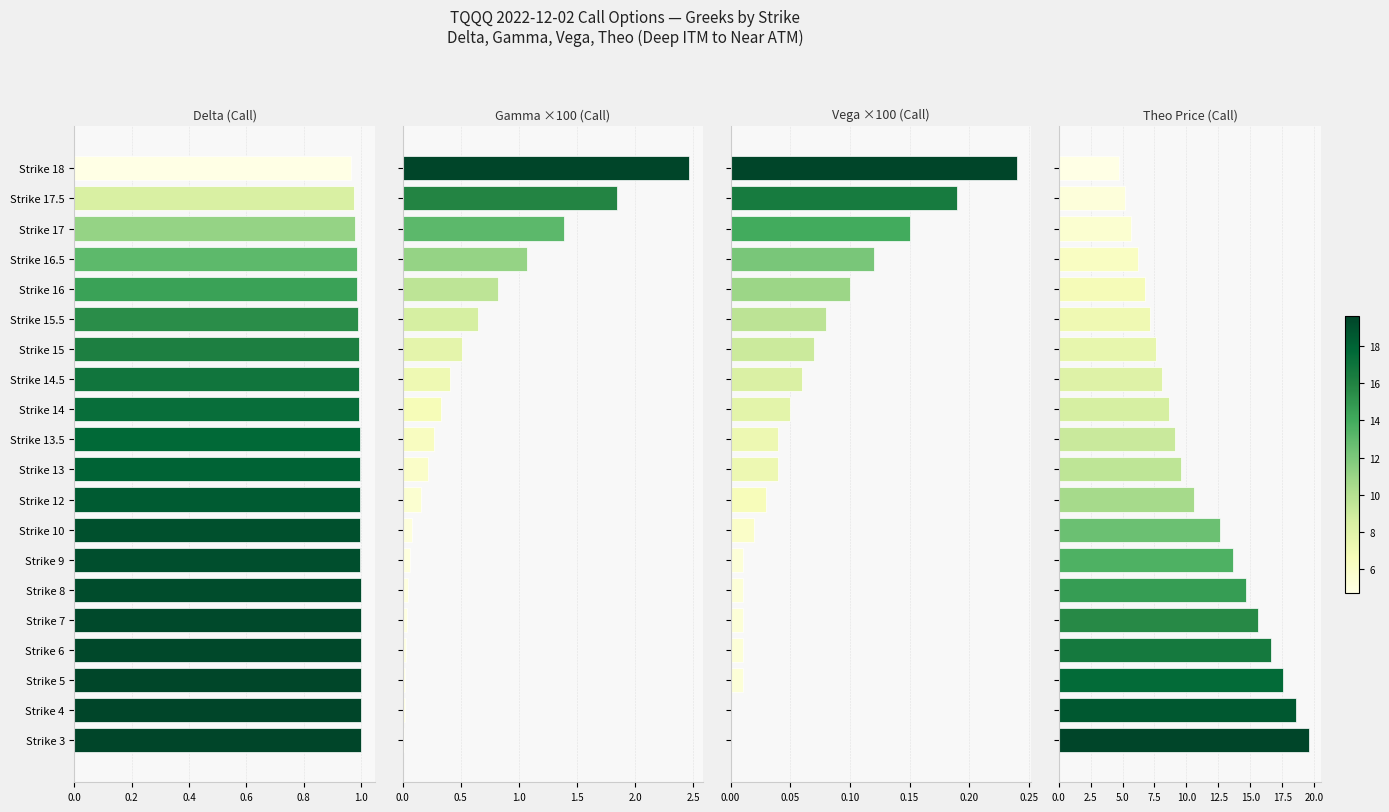

Which series has the widest spread of values?

theo